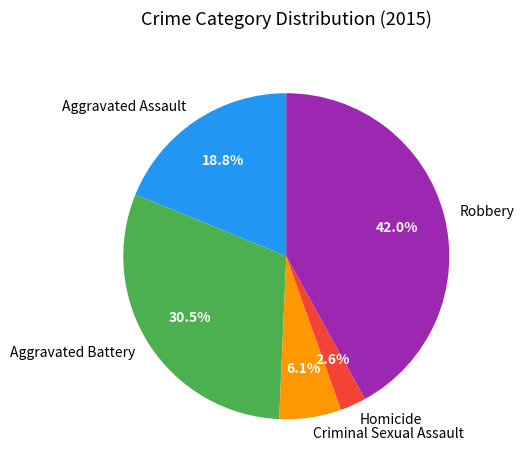

To the nearest percent, what portion does Robbery represent?

42%